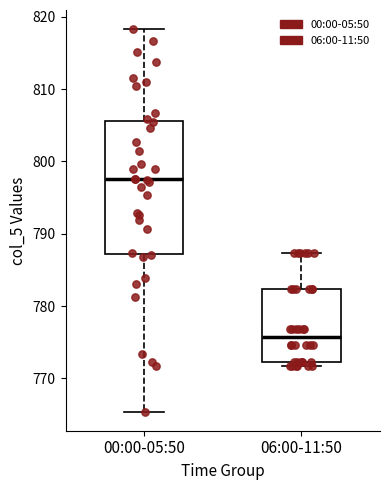

Which box has the lowest median line?

06:00-11:50